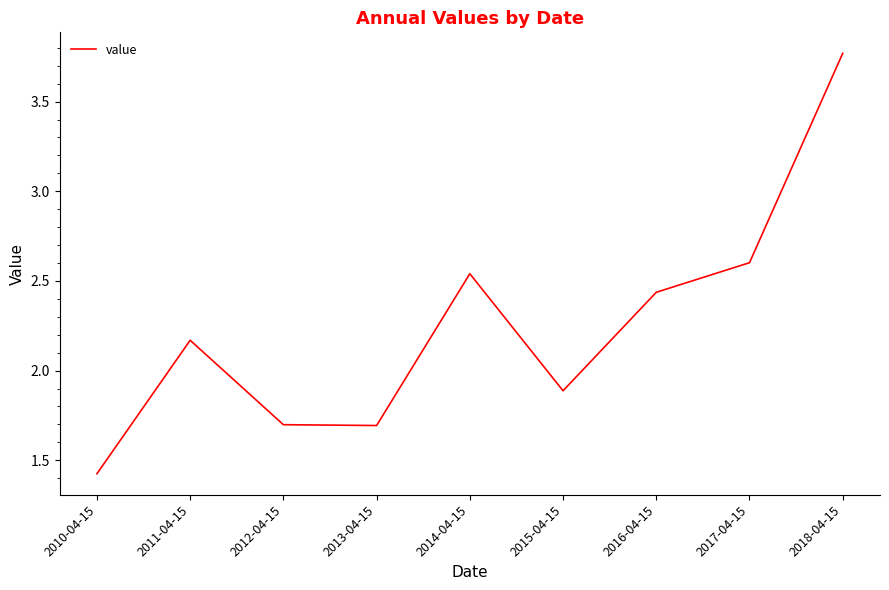

What is the sum of the values at 2012-04-15 and 2011-04-15?

3.9